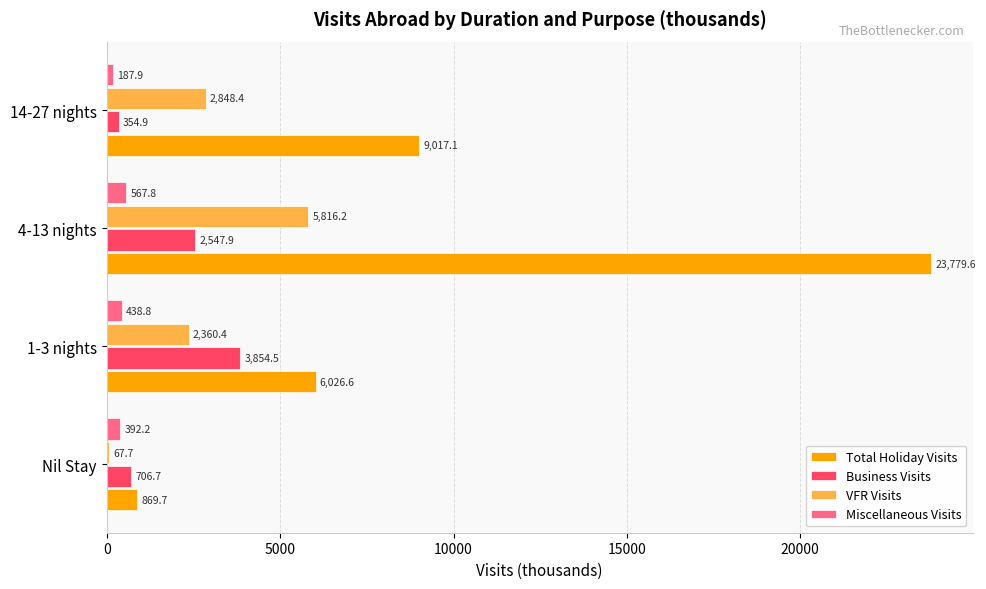

What is the maximum value shown in the chart?

23779.6